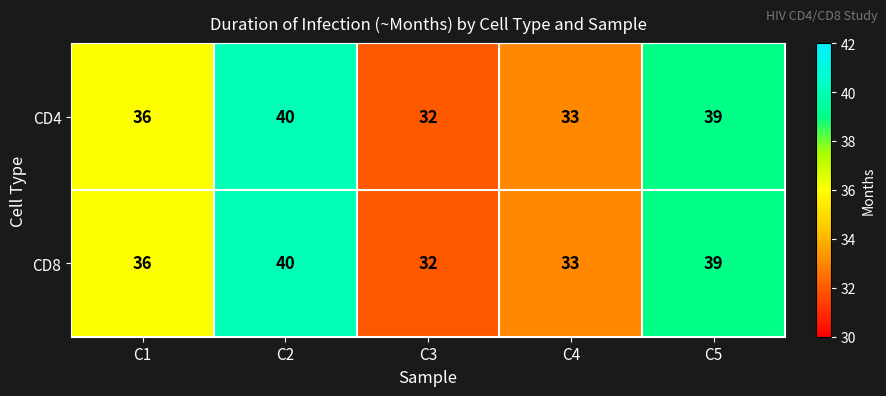

Rank the categories by CD4 value from highest to lowest.

C2, C5, C1, C4, C3